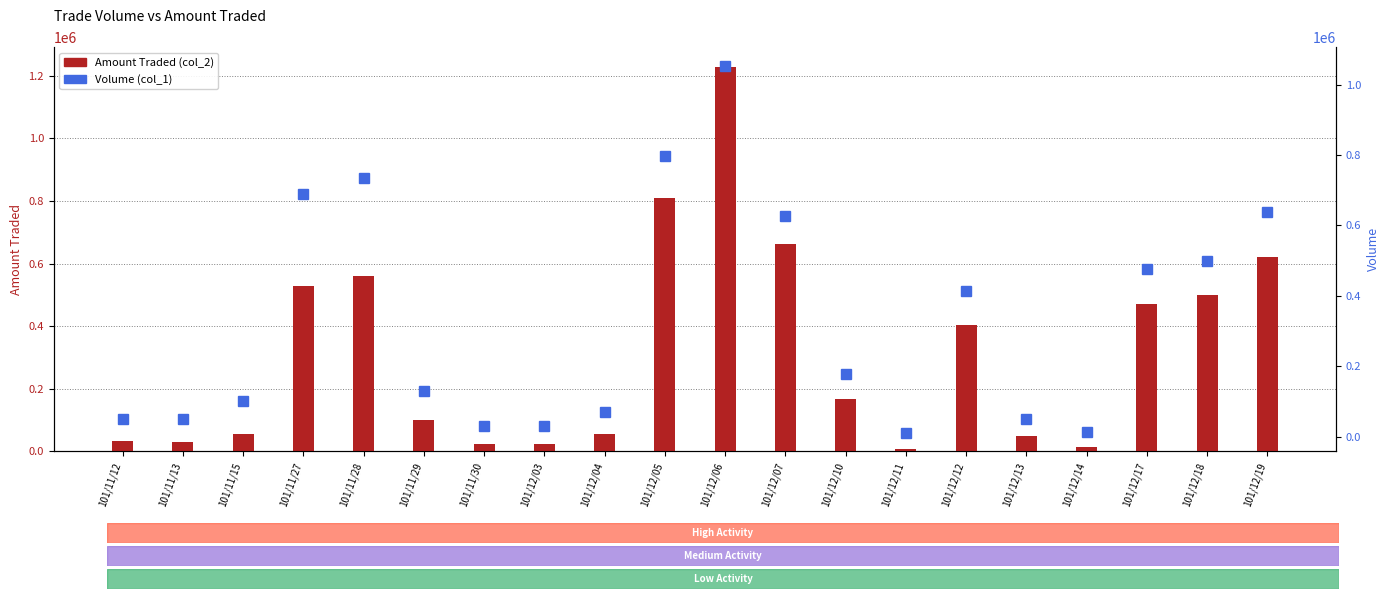

What position from the left is 101/12/06?

11